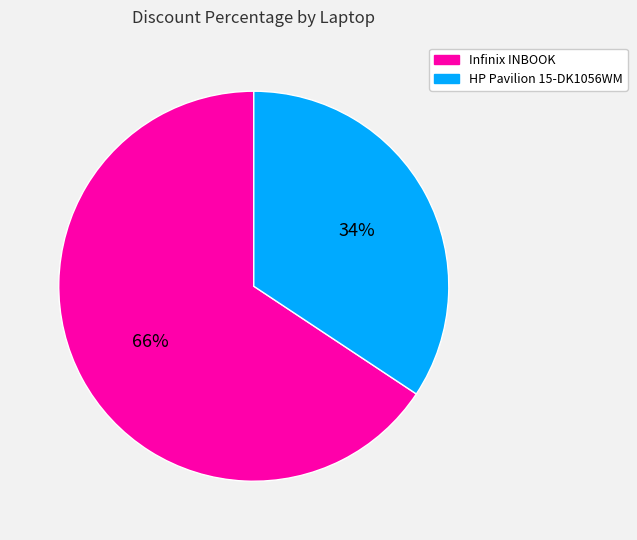

To the nearest percent, what portion does HP Pavilion 15-DK1056WM represent?

34%